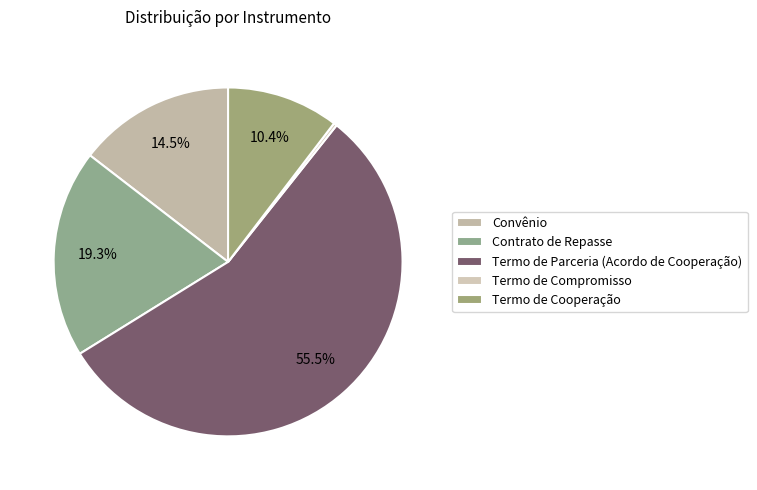

How many segments does this pie chart have?

5